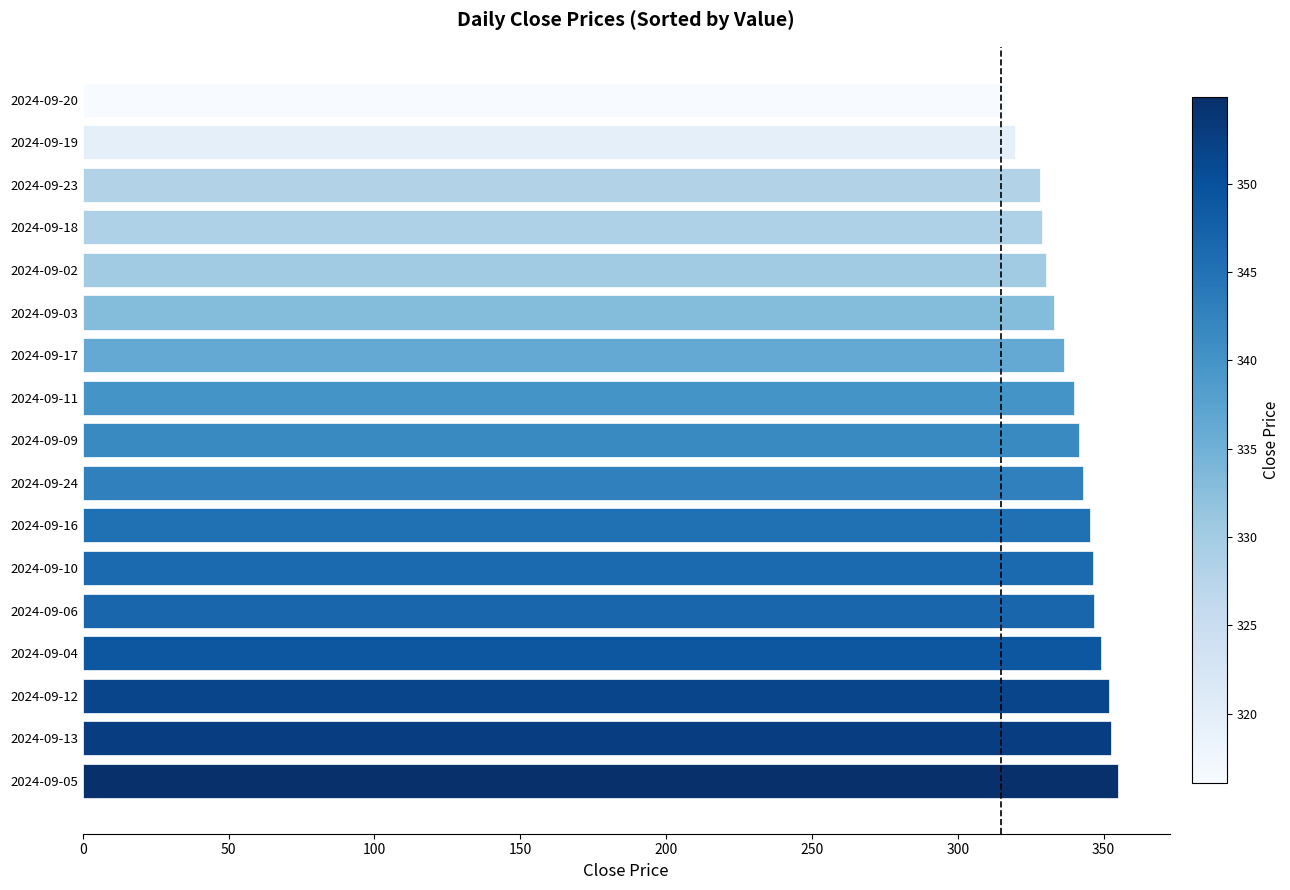

Which has a higher value, 2024-09-09 or 2024-09-13?

2024-09-13